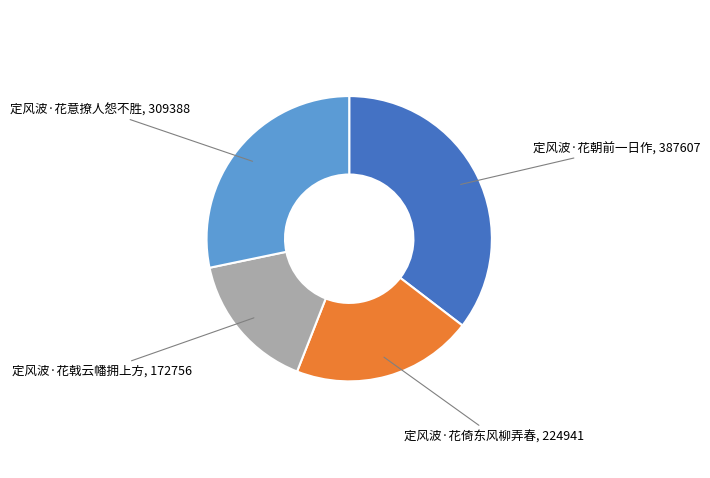

Is there any slice that represents more than half of the pie?

No